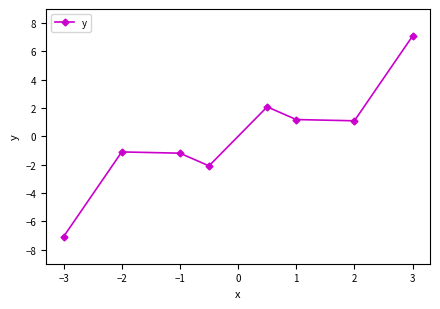

How many interior local valleys (lower than both neighbors) does the data have?

2